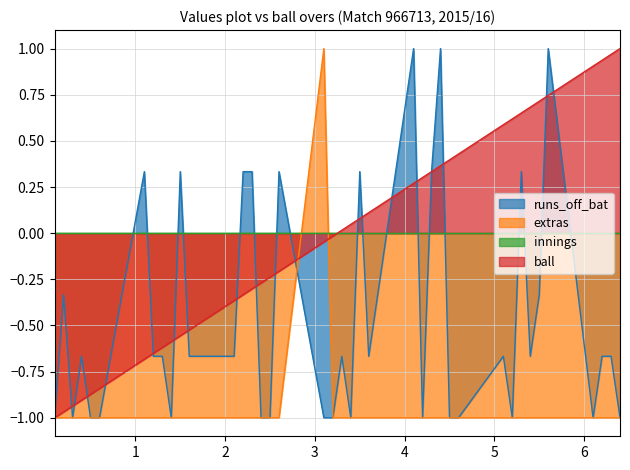

What is the total value across all series at 5.1?

-1.1